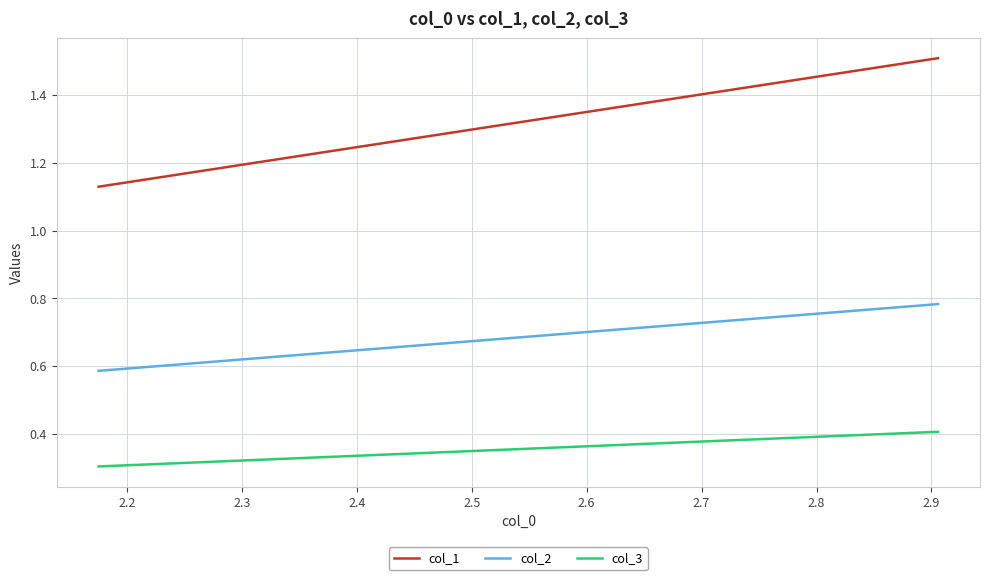

Which series has the largest total across all categories?

col_1